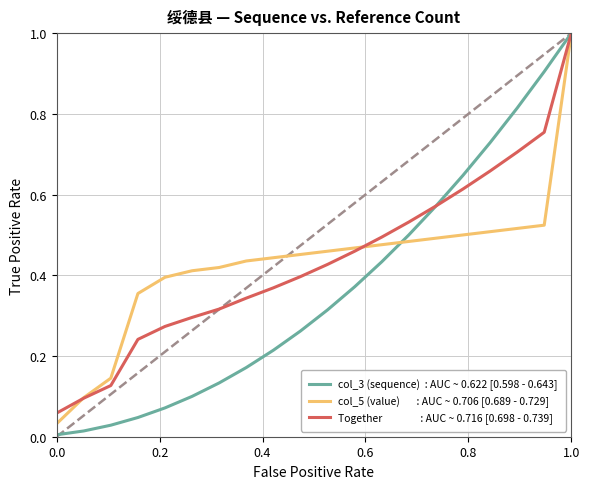

What is the maximum value shown in the chart?

1.0